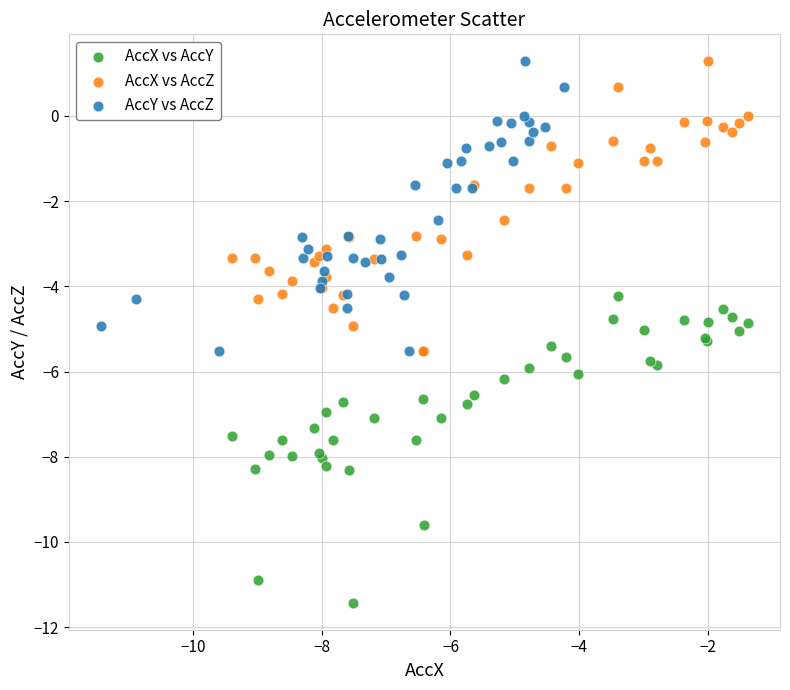

Which series contains the lowest Y value?

AccX vs AccY